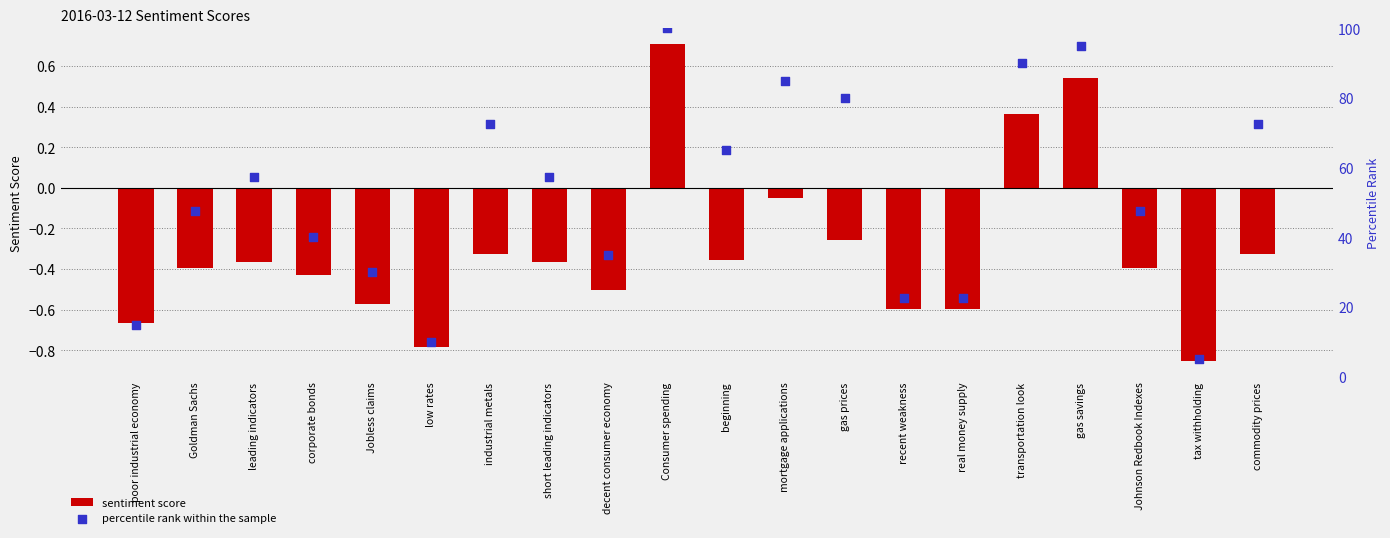

Which series has the largest total across all categories?

percentile rank within the sample